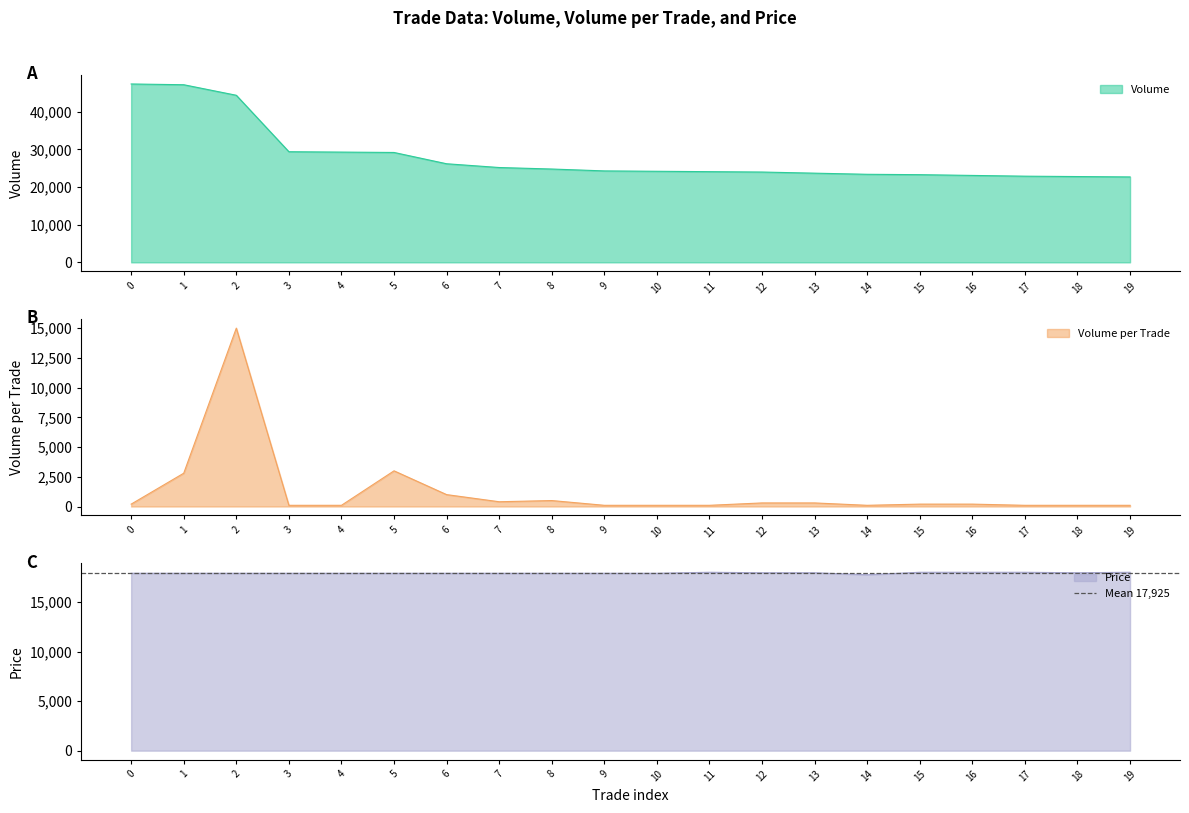

True or false: Volume_per_trade has more than 1 interior local peaks.

True